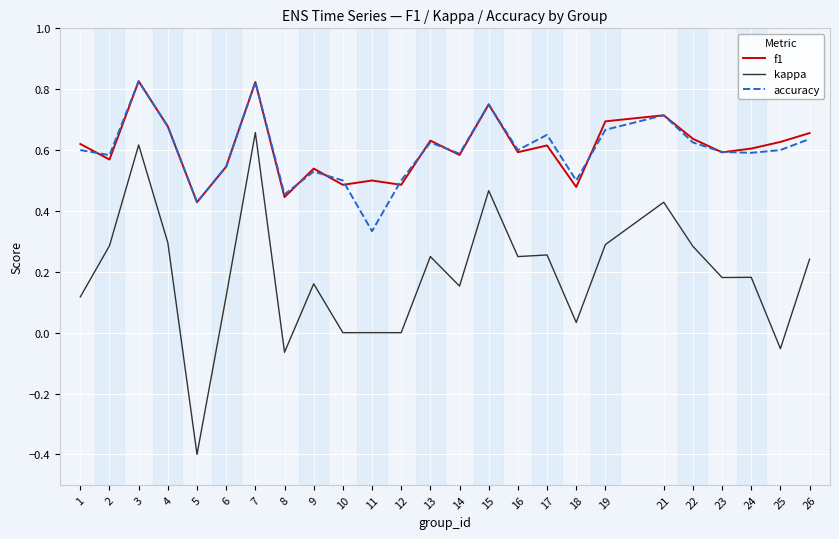

What is the sum of all kappa values?

4.8